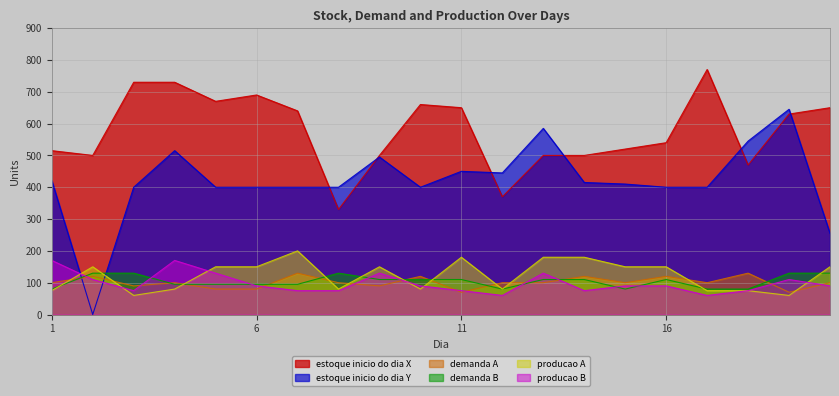

List the series in order of their peak value, highest first.

estoque inicio do dia X, estoque inicio do dia Y, producao A, producao B, demanda A, demanda B